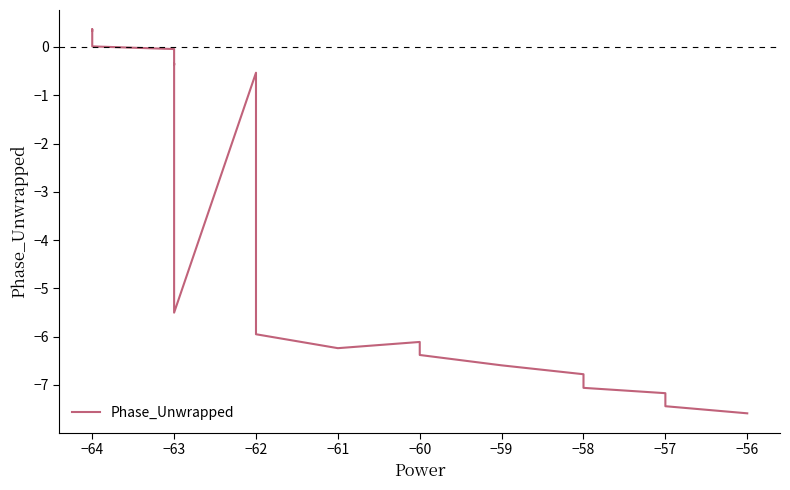

Count the number of categories in the chart.

40